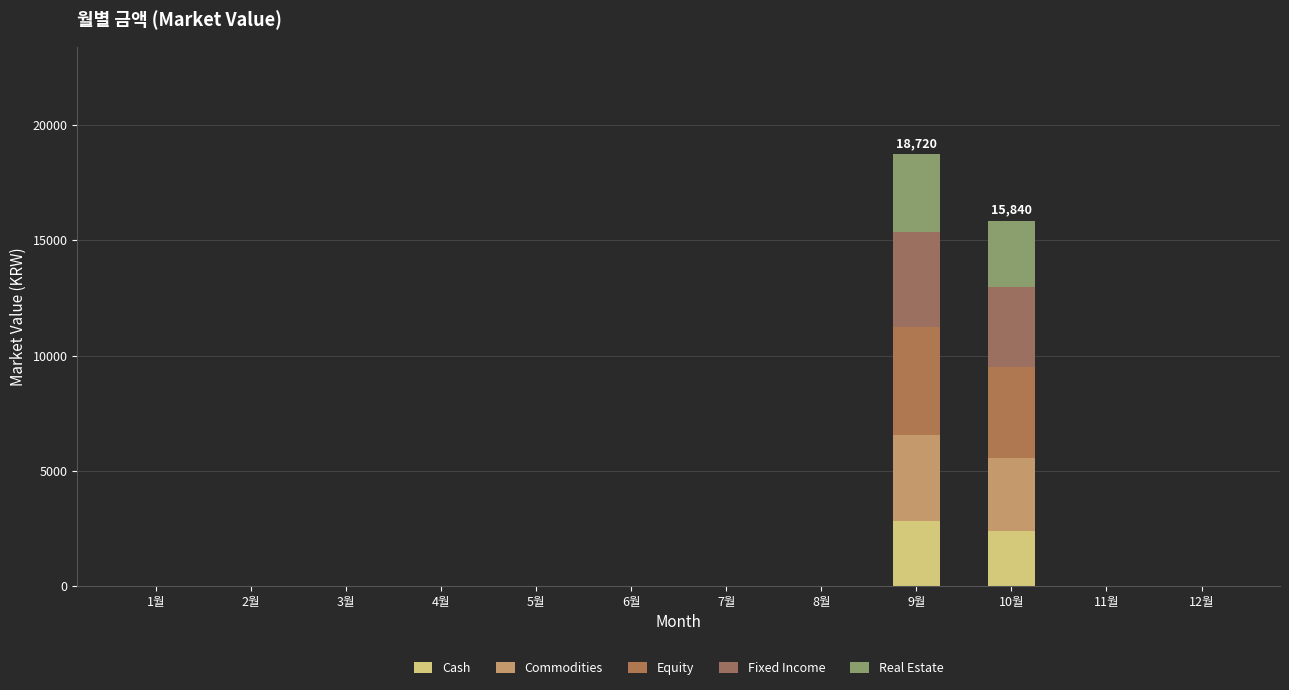

True or false: Real Estate has a value of 0.0 at 8월.

True